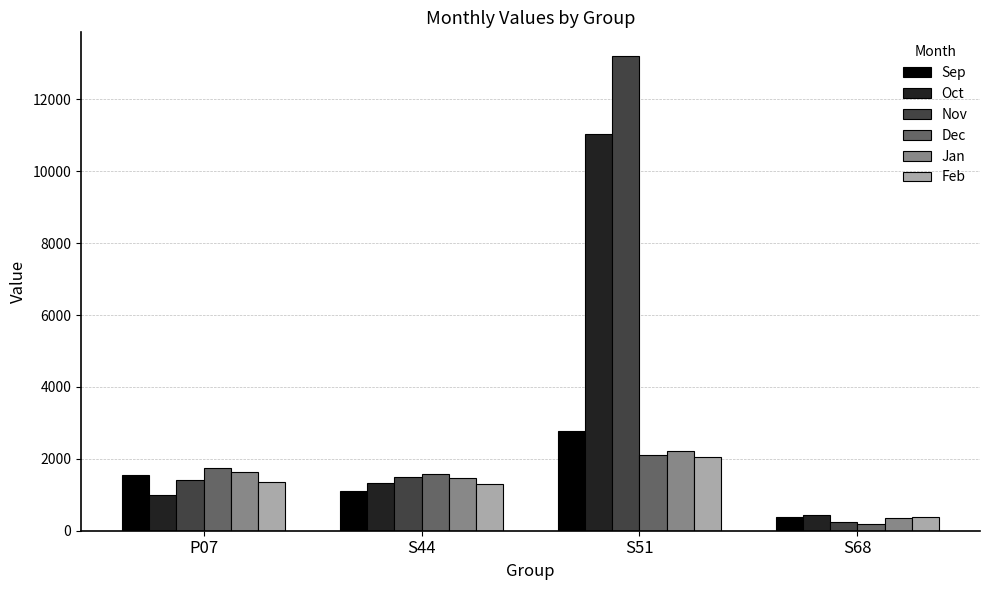

Which category has the highest value across all series?

S51